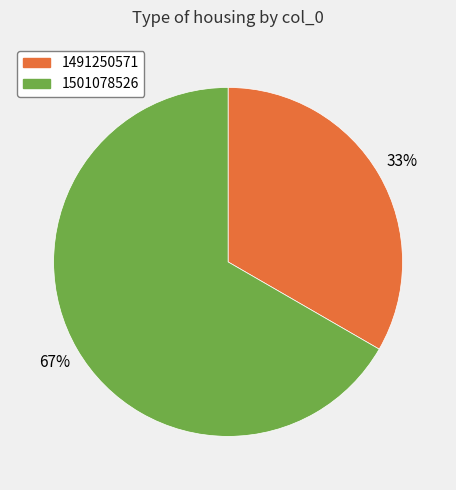

Which slice is the largest?

1501078526